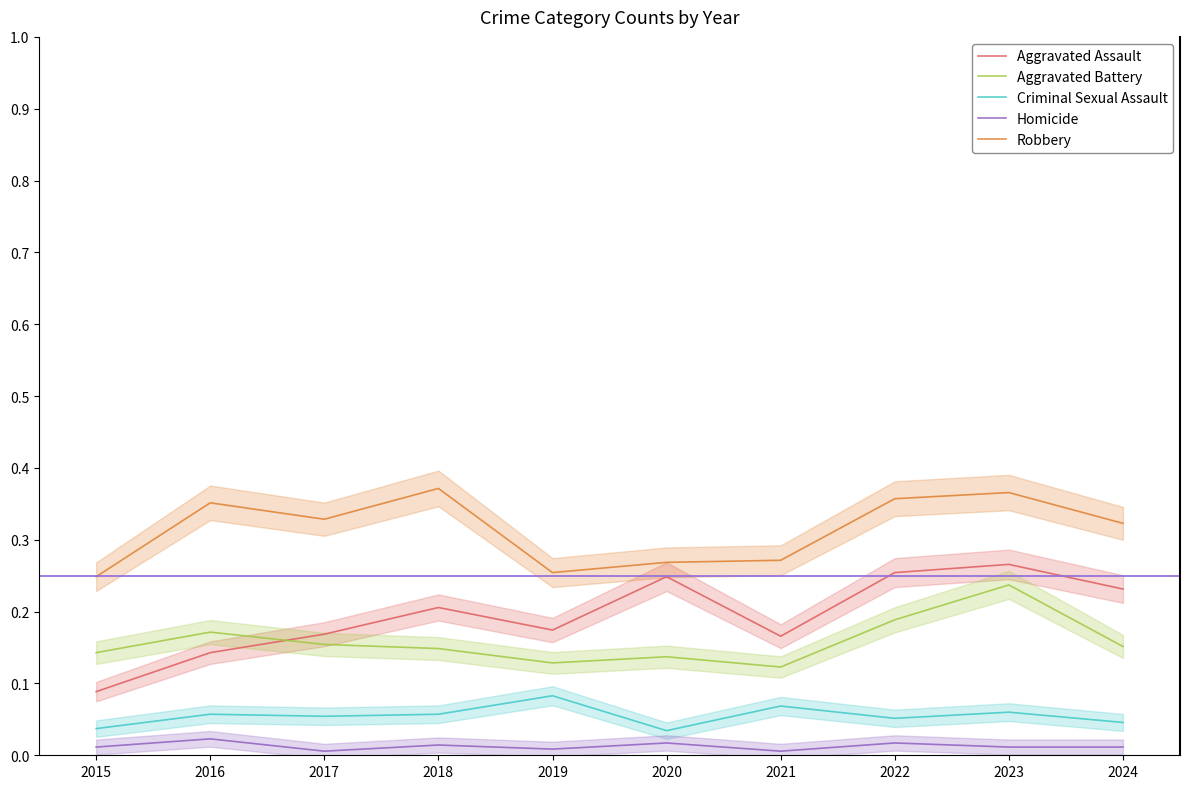

Which series changed the most between 2020 and 2022?

Robbery